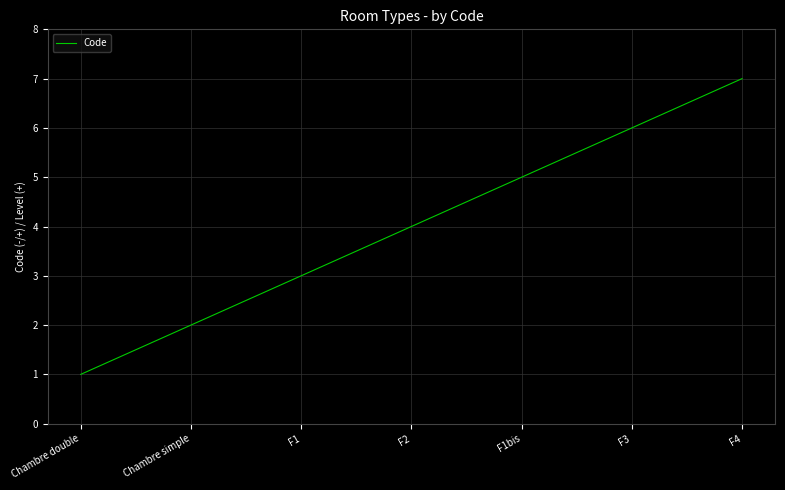

Reading left to right, list all the values displayed in this chart.

1	2	3	4	5	6	7